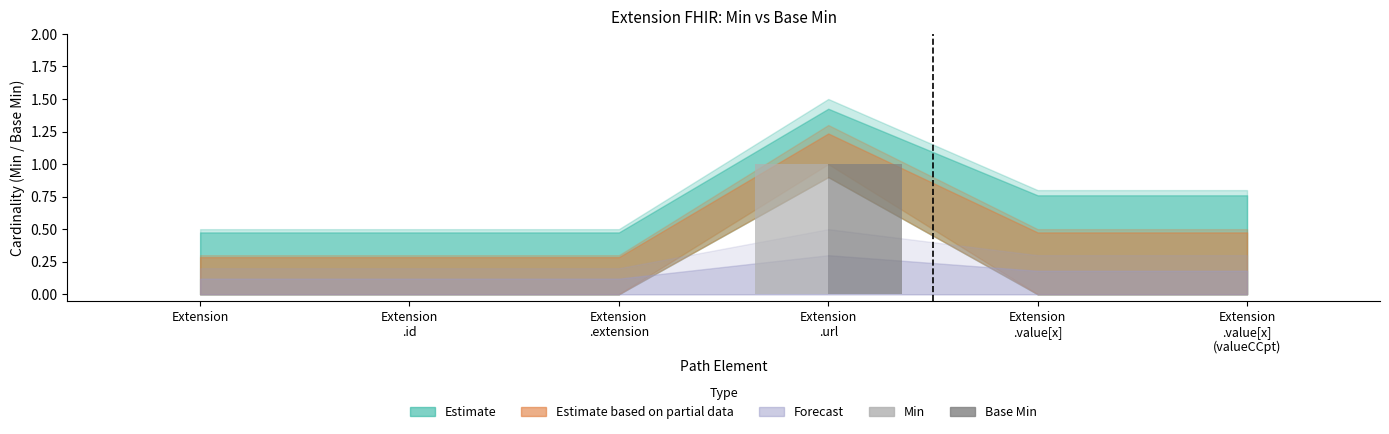

True or false: Min has a value of -1 at Extension.

False